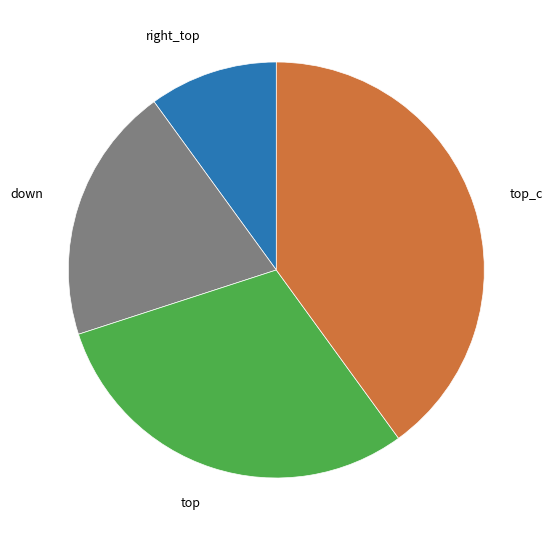

Does down represent more than half of the total?

No